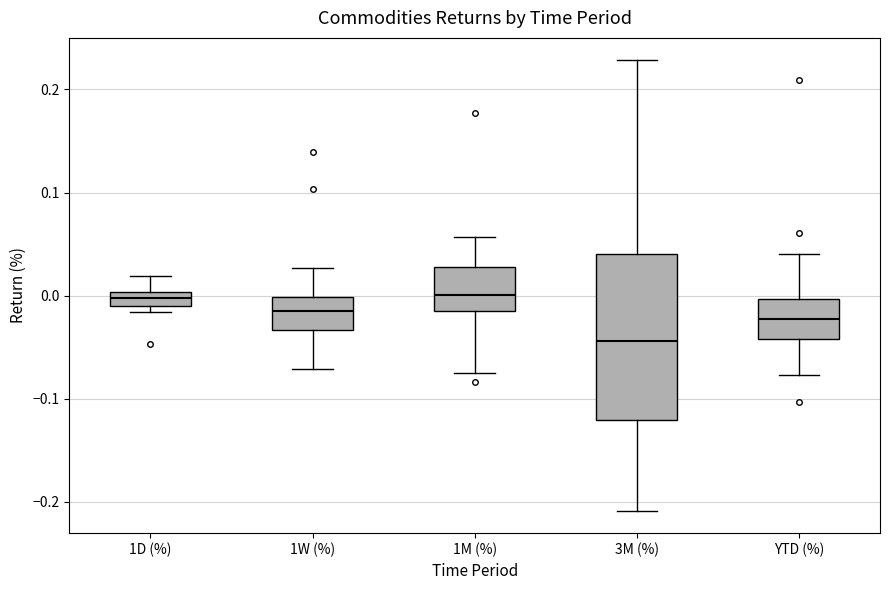

Comparing the boxes themselves (not the whiskers), which one is the tallest?

3M (%)